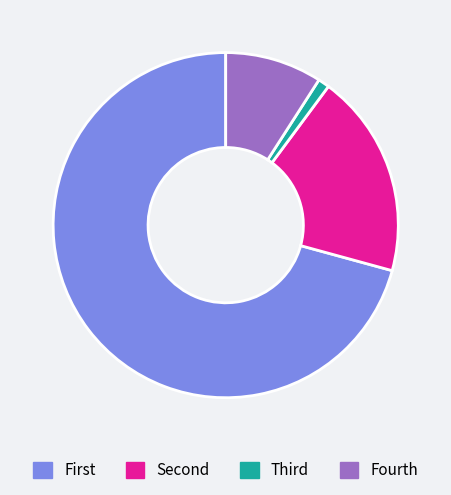

Is there any slice that represents more than half of the pie?

Yes